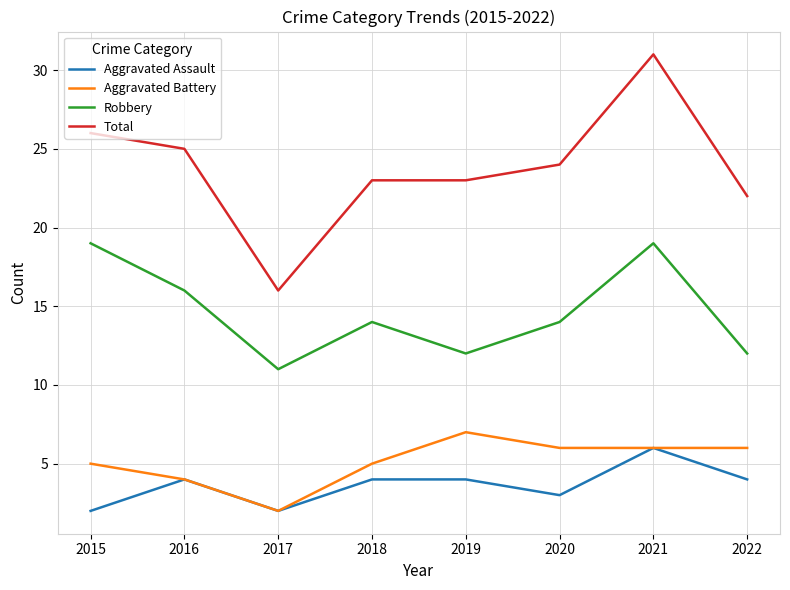

Which series has the widest spread of values?

Total